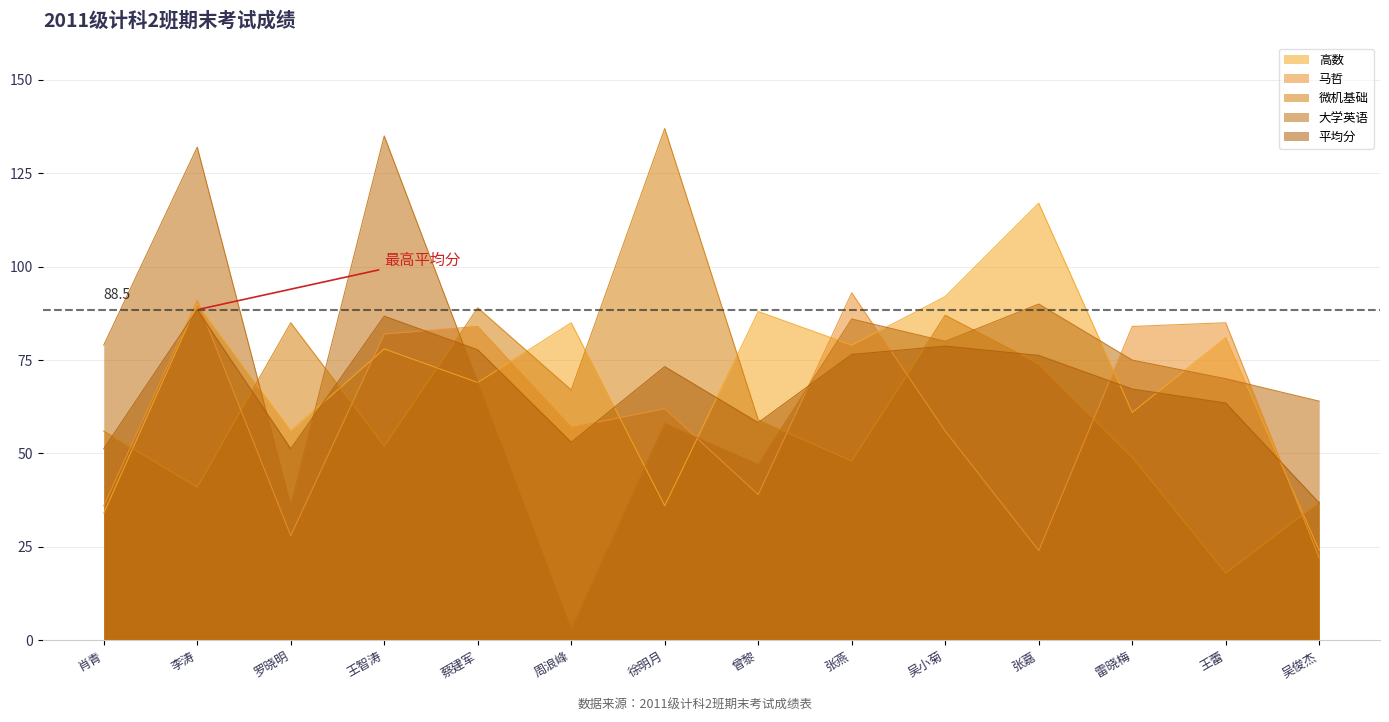

Rank the series by their average value, from lowest to highest.

马哲, 微机基础, 平均分, 高数, 大学英语